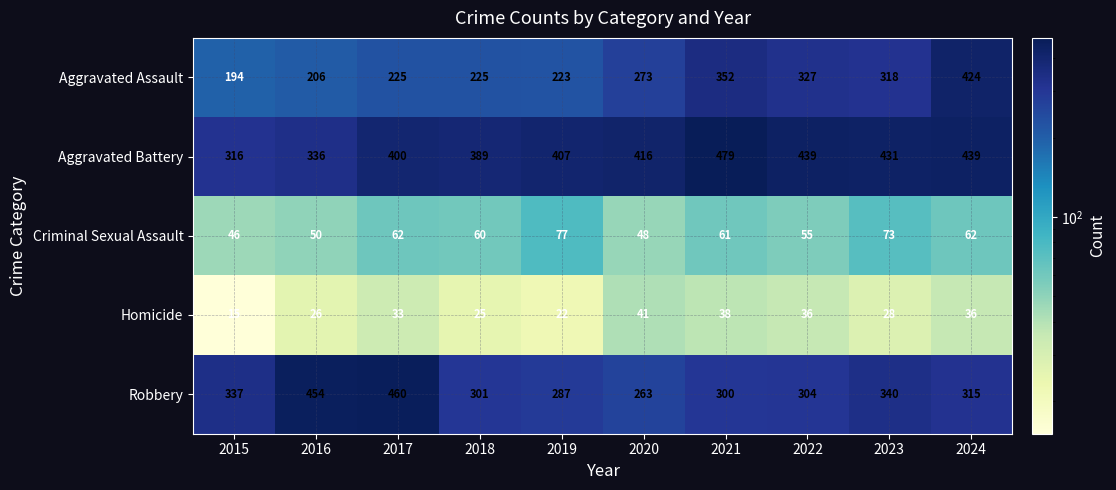

Which label corresponds to the largest value in the chart?

2021